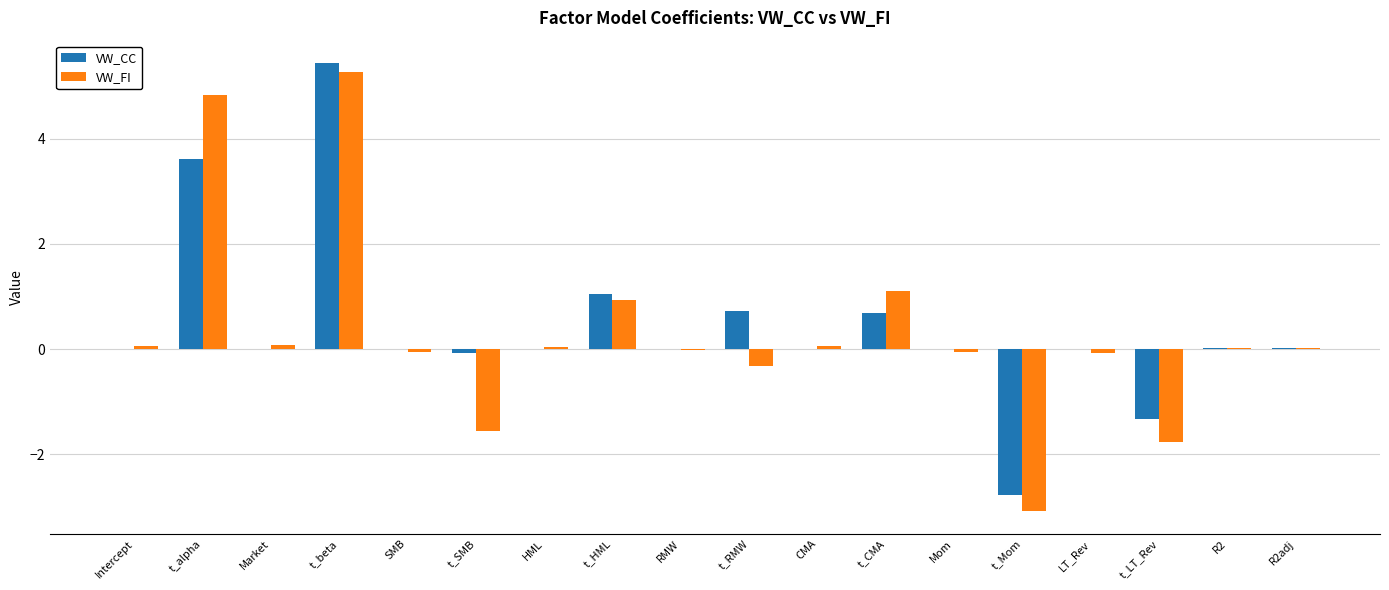

What is the sum of all VW_CC values?

7.4